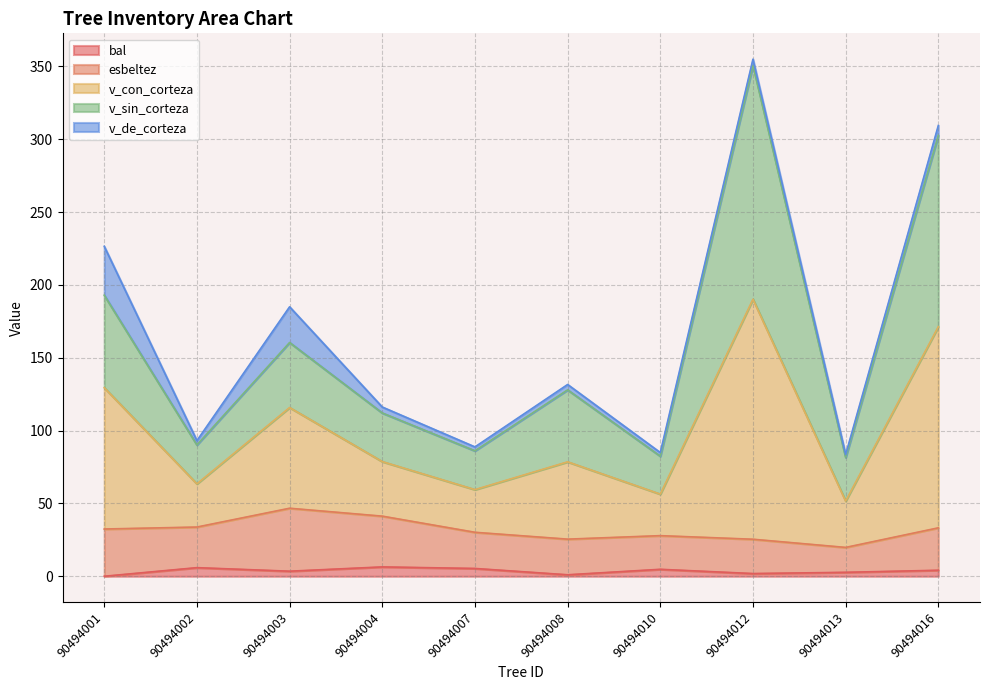

Which has a higher value, 90494013 or 90494010?

90494010